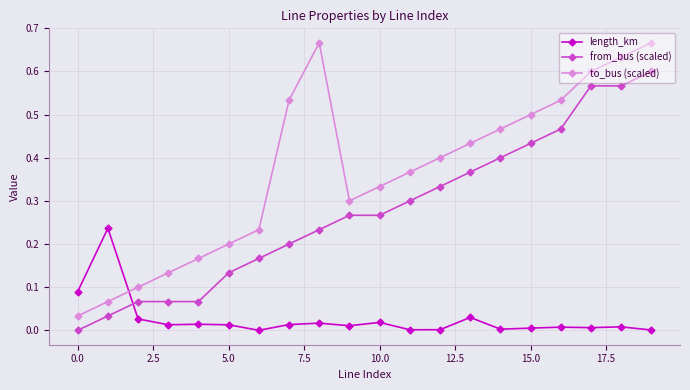

How many interior local peaks does the to_bus (scaled) series have?

1